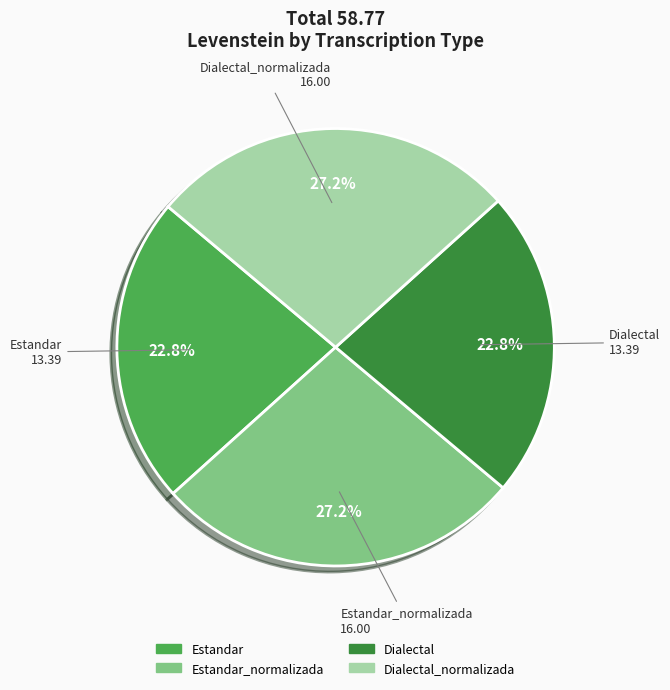

To the nearest percent, what is the average slice percentage?

25%